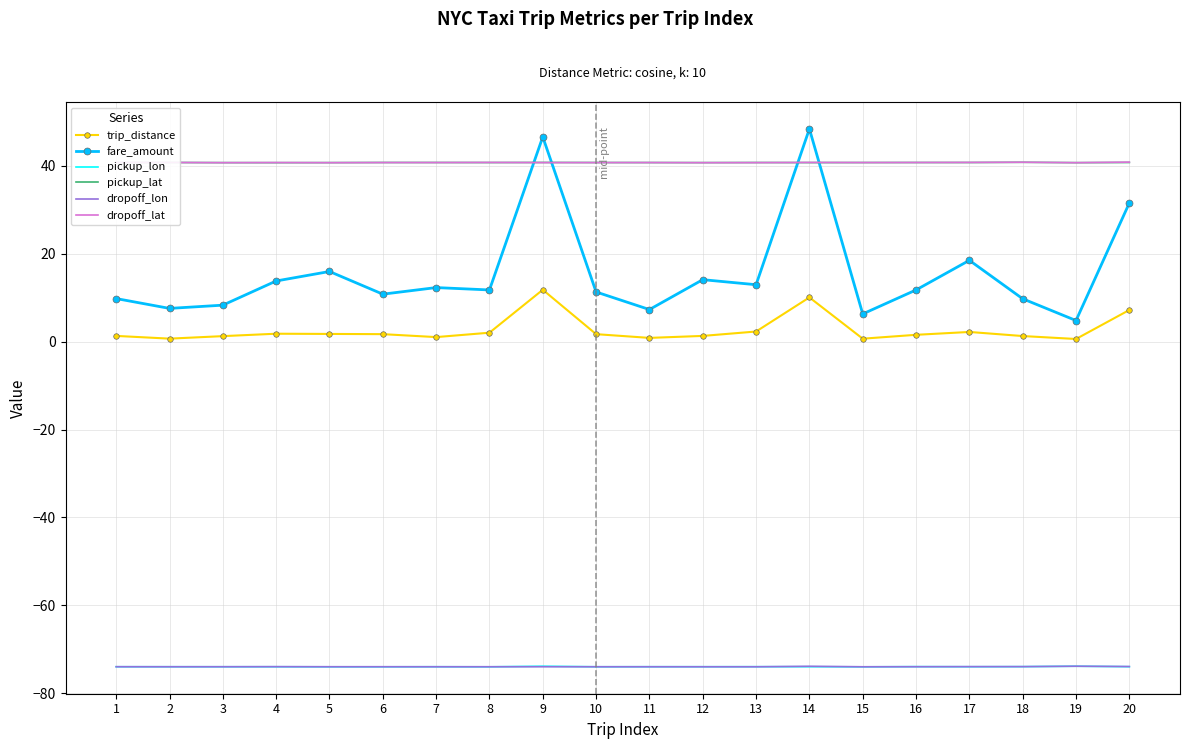

True or false: fare_amount and dropoff_lon cross at least once.

False